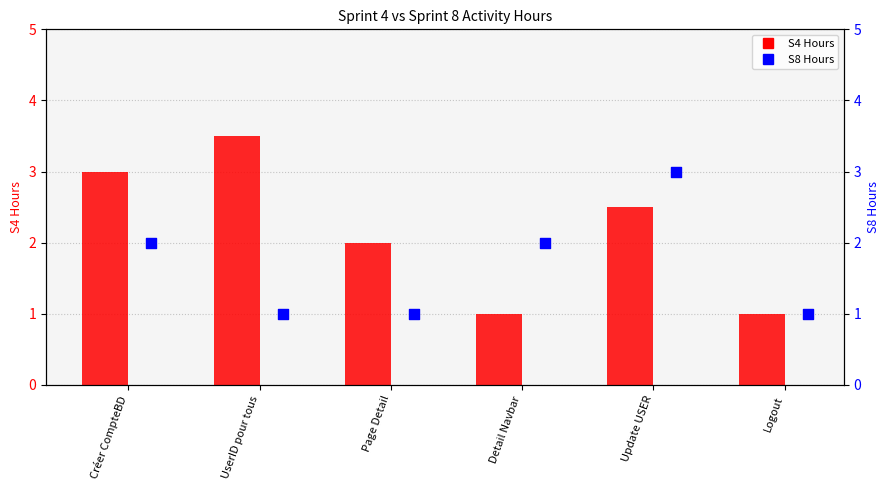

What is the total value across all series at Logout?

2.0